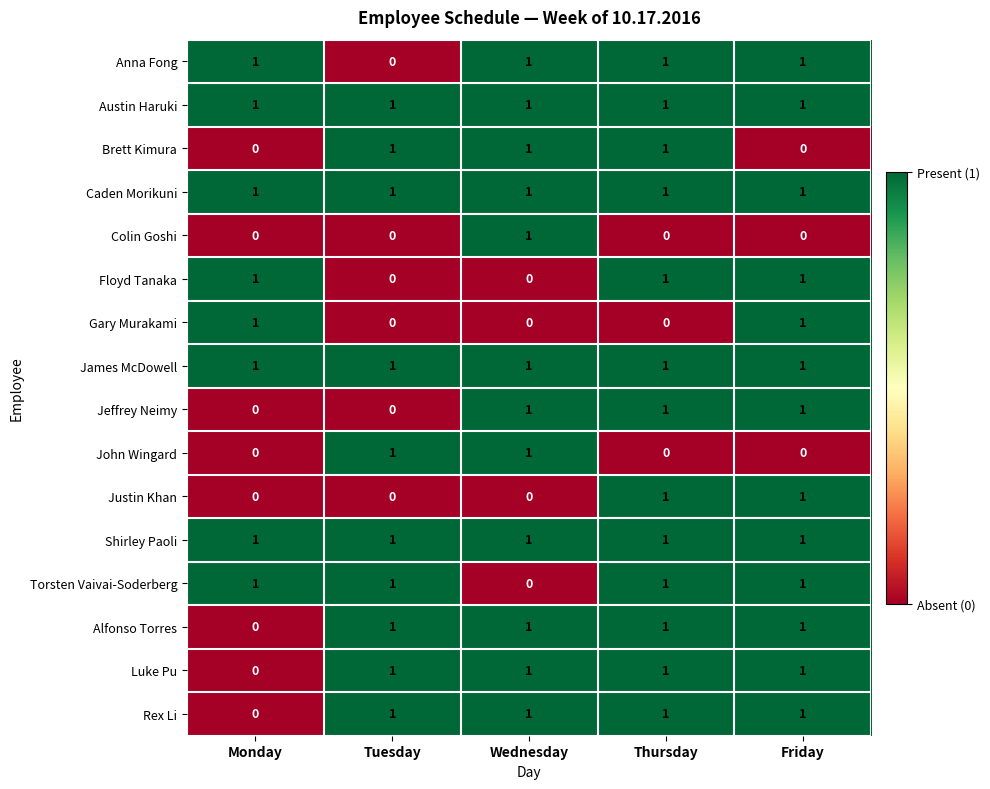

How many Floyd Tanaka values are between 0 and 1?

5